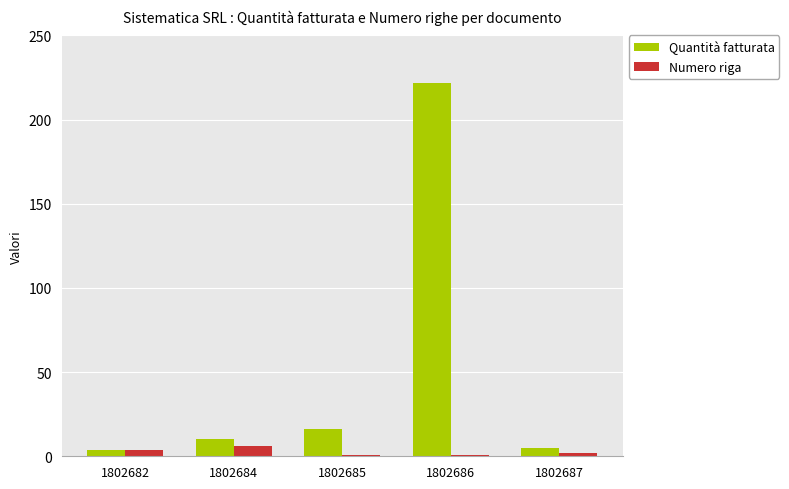

At which label is Quantità fatturata closest to 113?

1802685